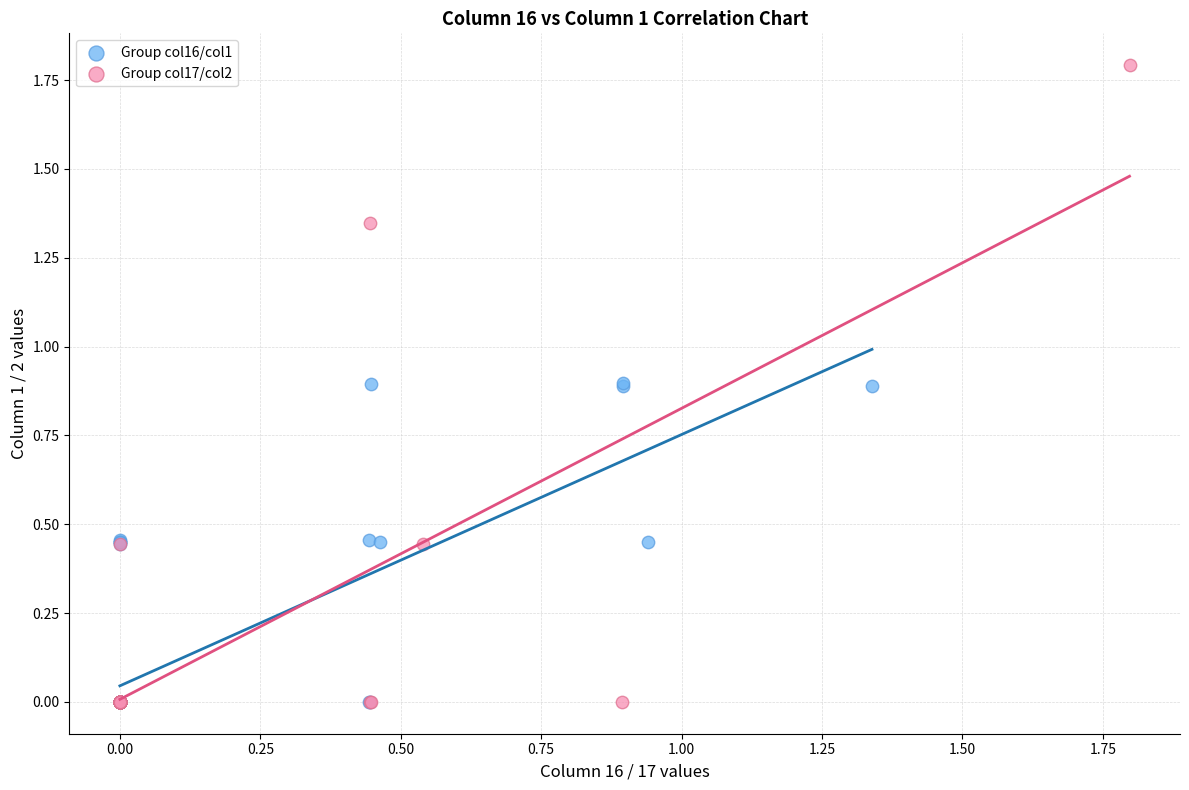

Which series contains the highest Y value?

Group col17/col2